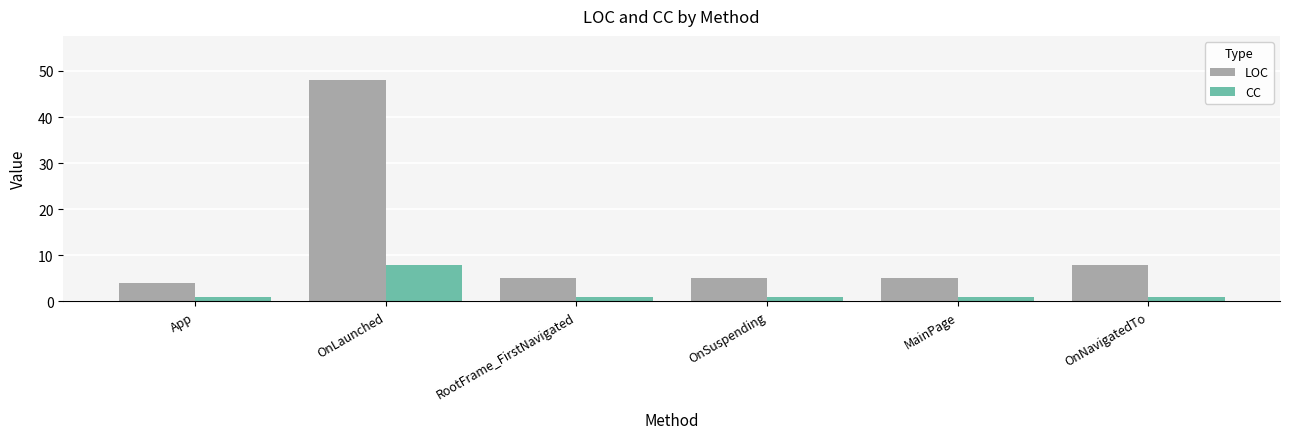

What is the sum of the LOC values at OnNavigatedTo and App?

12